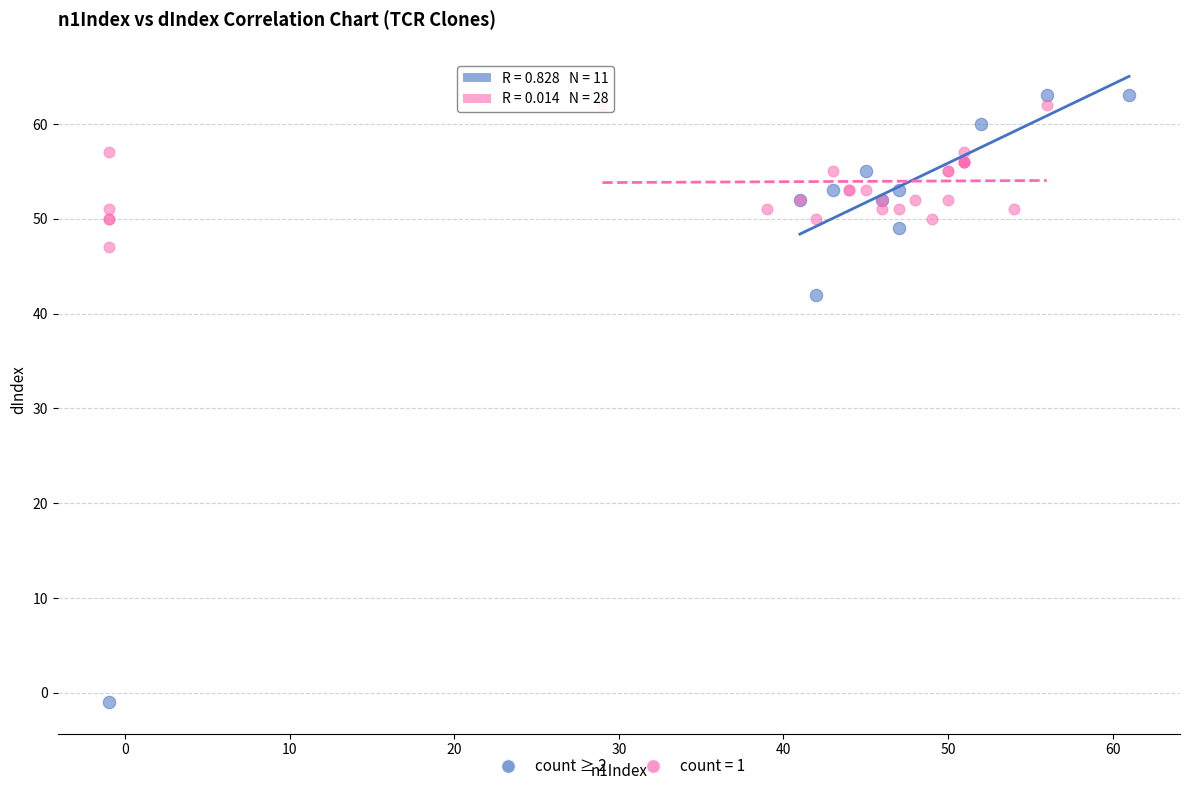

Which series contains the lowest Y value?

count ≥ 2